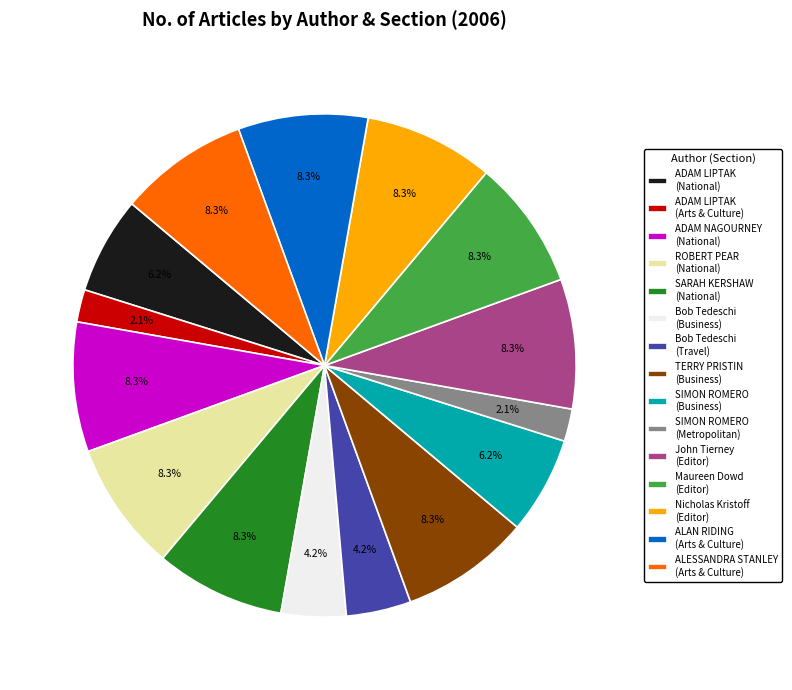

What portion of the pie excludes Nicholas Kristoff (Editor)?

91.7%